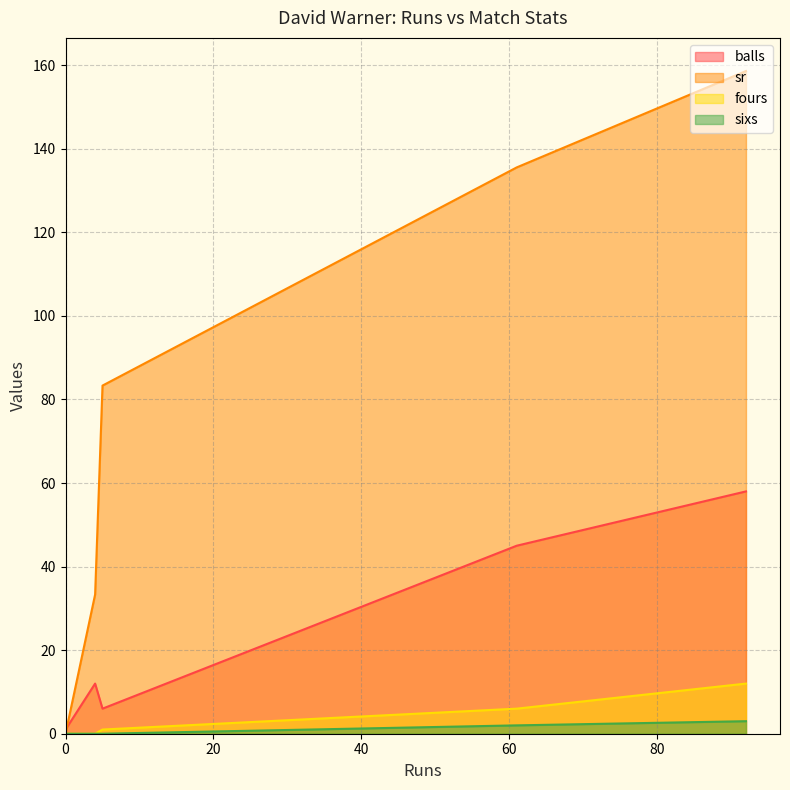

What are all the series names shown in the legend?

balls, sr, fours, sixs